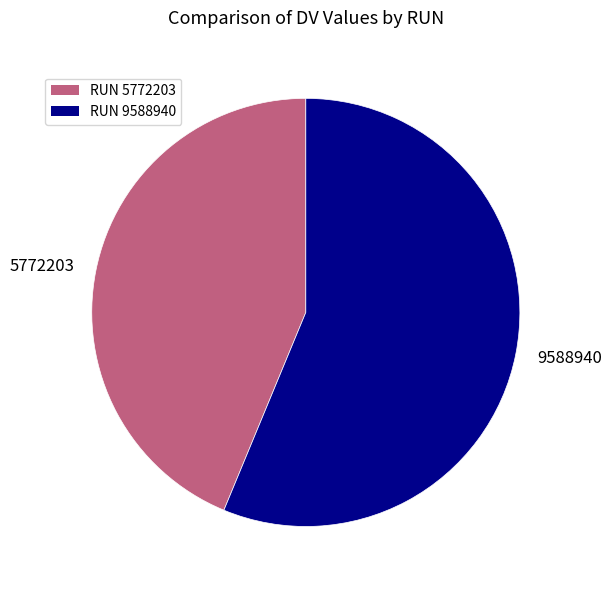

What is the ratio of the value at 9588940 to the value at 5772203?

1.3